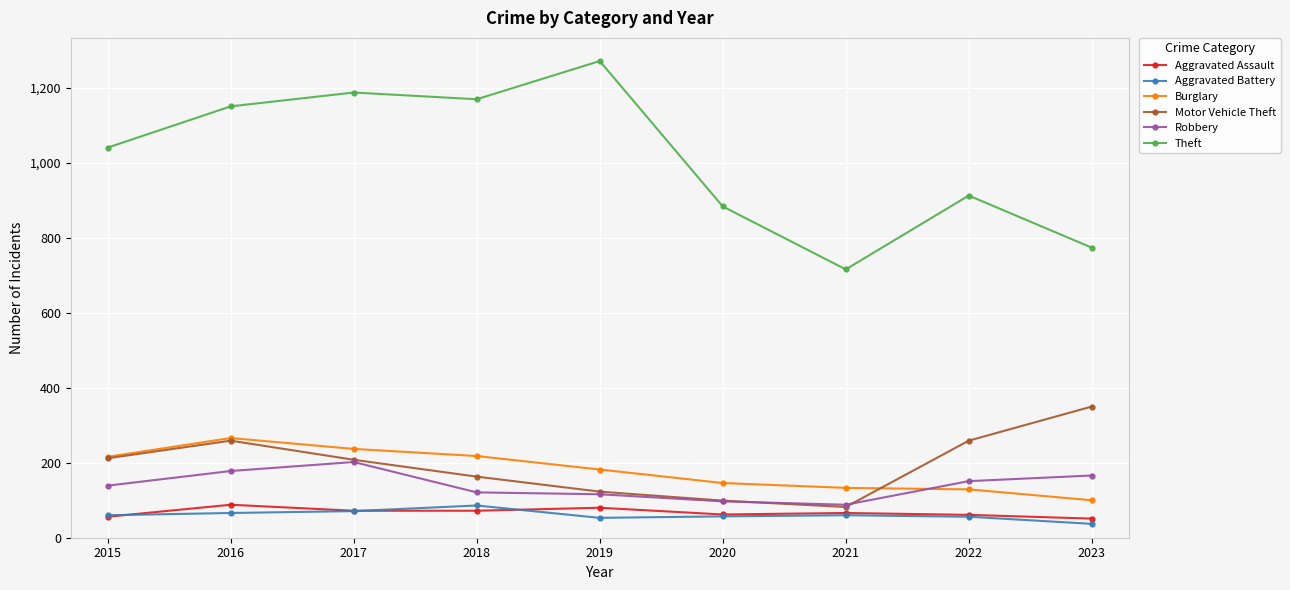

Which series has the largest range (max minus min)?

Theft